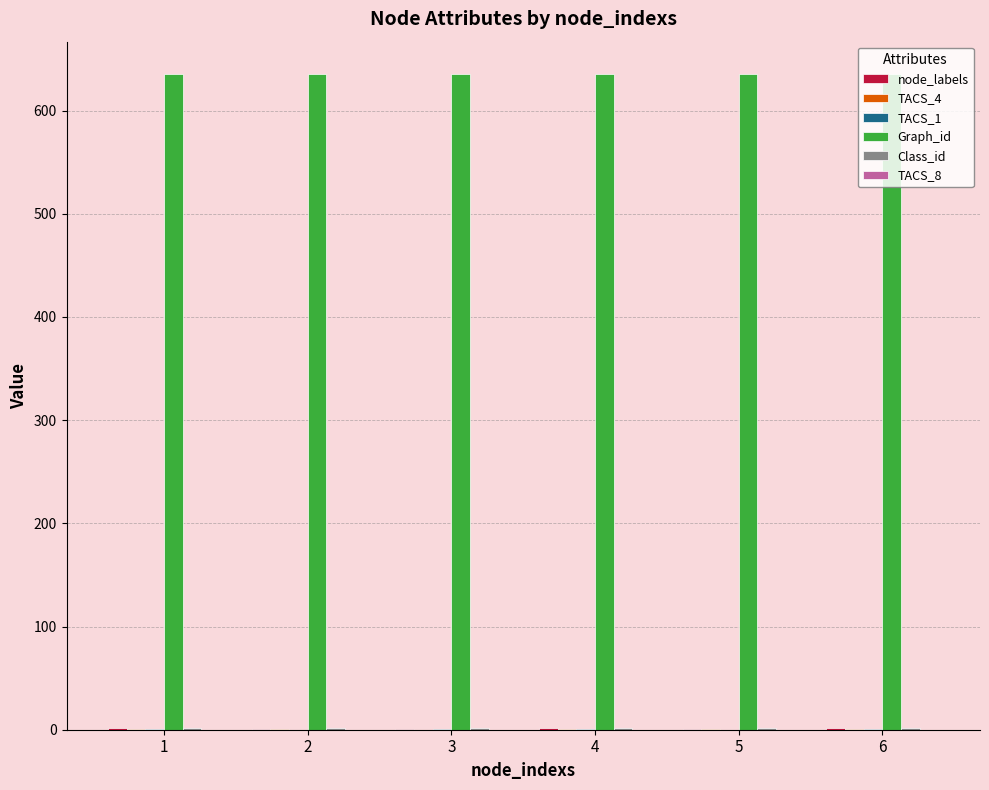

Which series has the largest total across all categories?

Graph_id